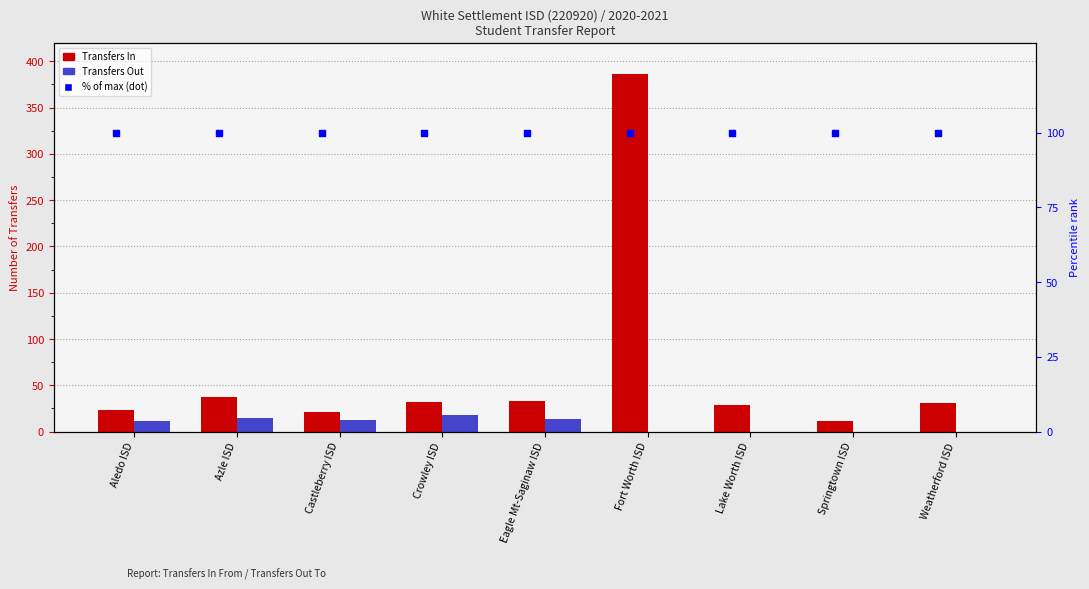

What is the total value across all series at Fort Worth ISD?

486